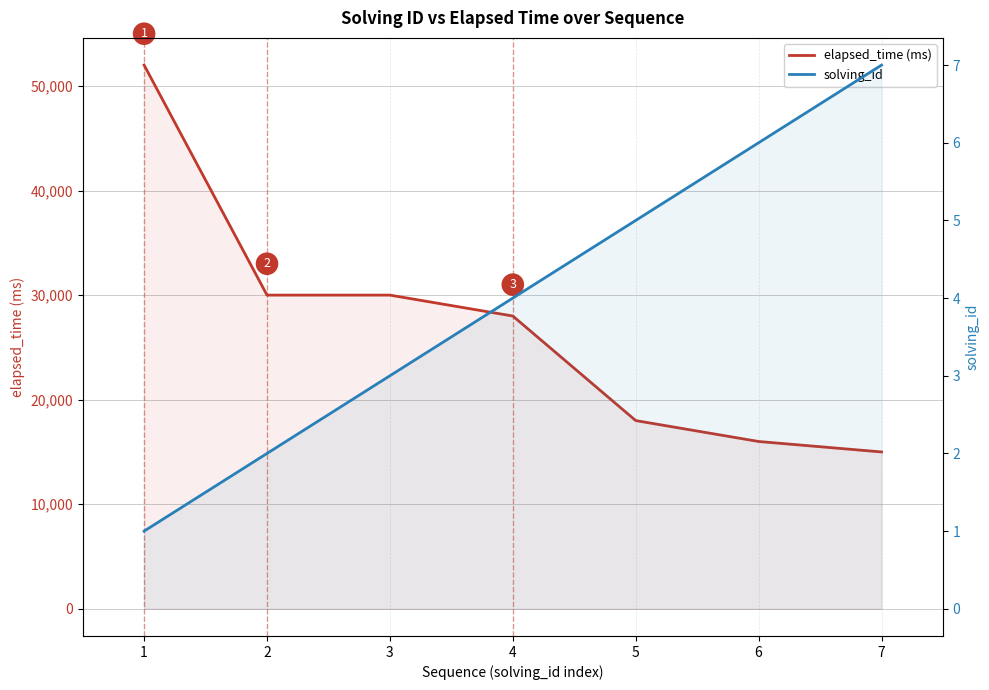

The value of elapsed_time (ms) at 4 is 14947. True or false?

False